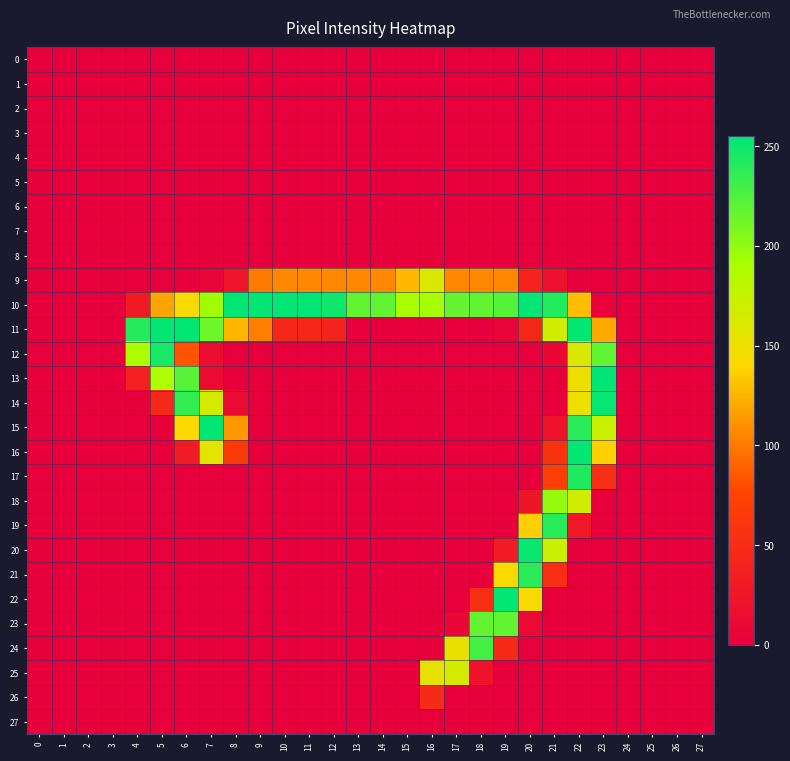

Which series has the largest range (max minus min)?

13